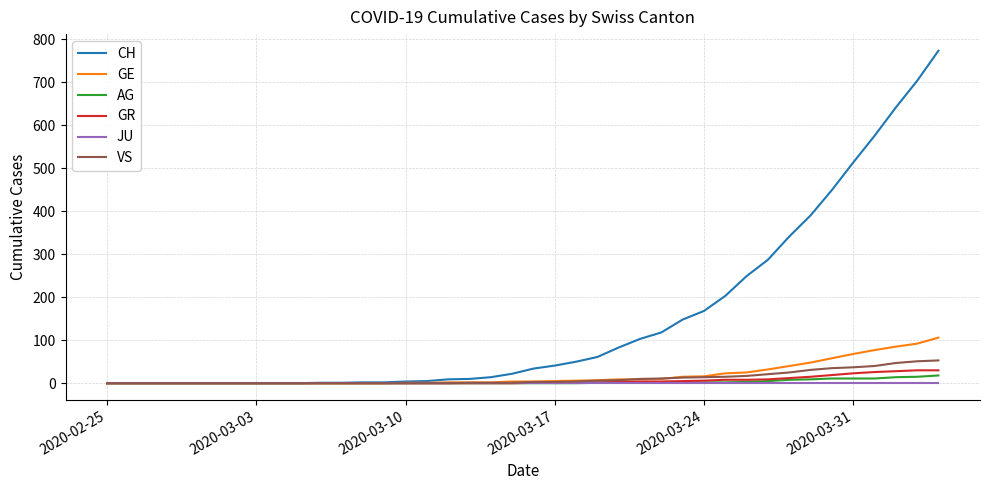

Is this an area chart (filled region under the line)?

No